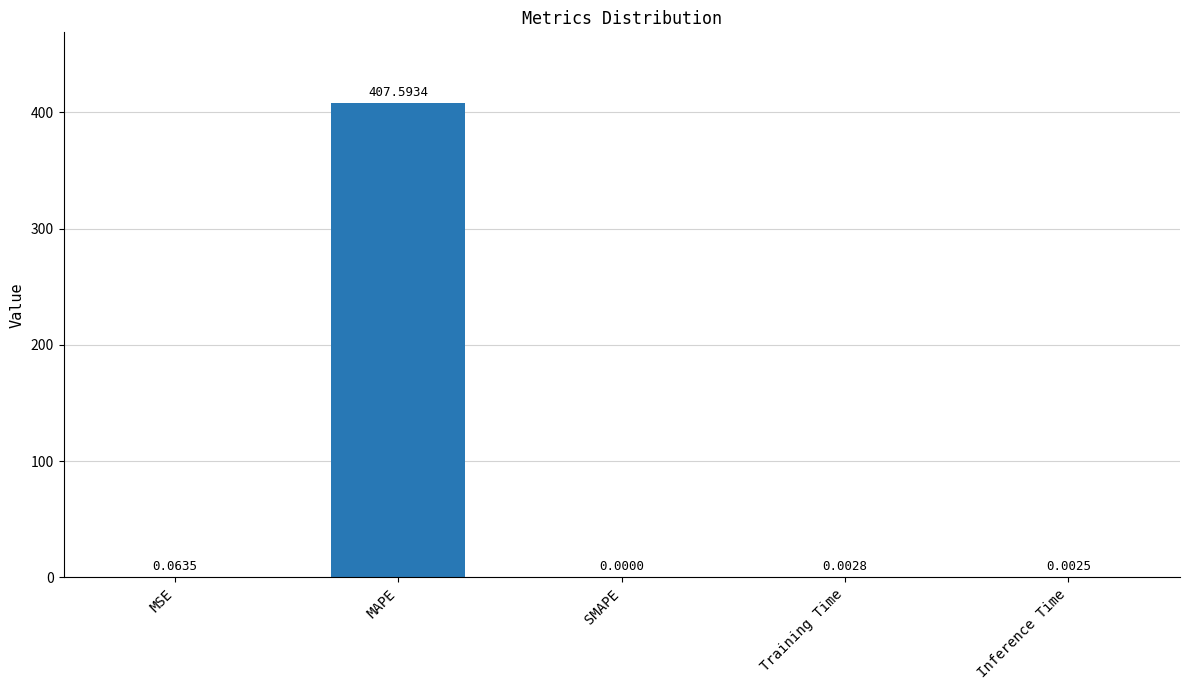

What is the sum of all values?

407.7